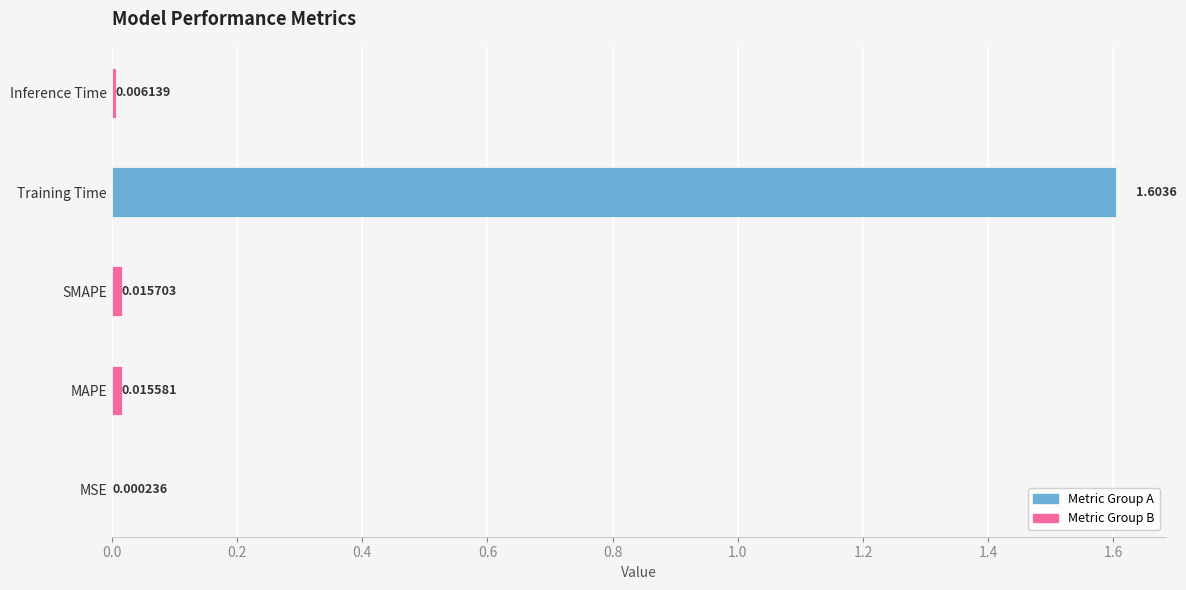

What is the sum of the values at SMAPE and Training Time?

1.6